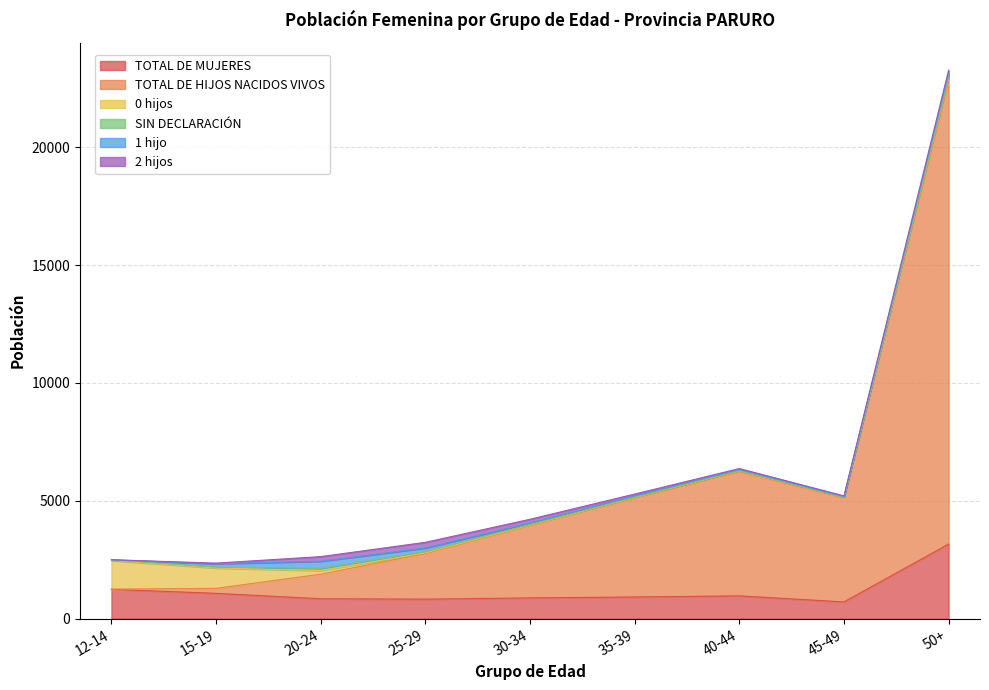

How many distinct data groups are displayed?

6